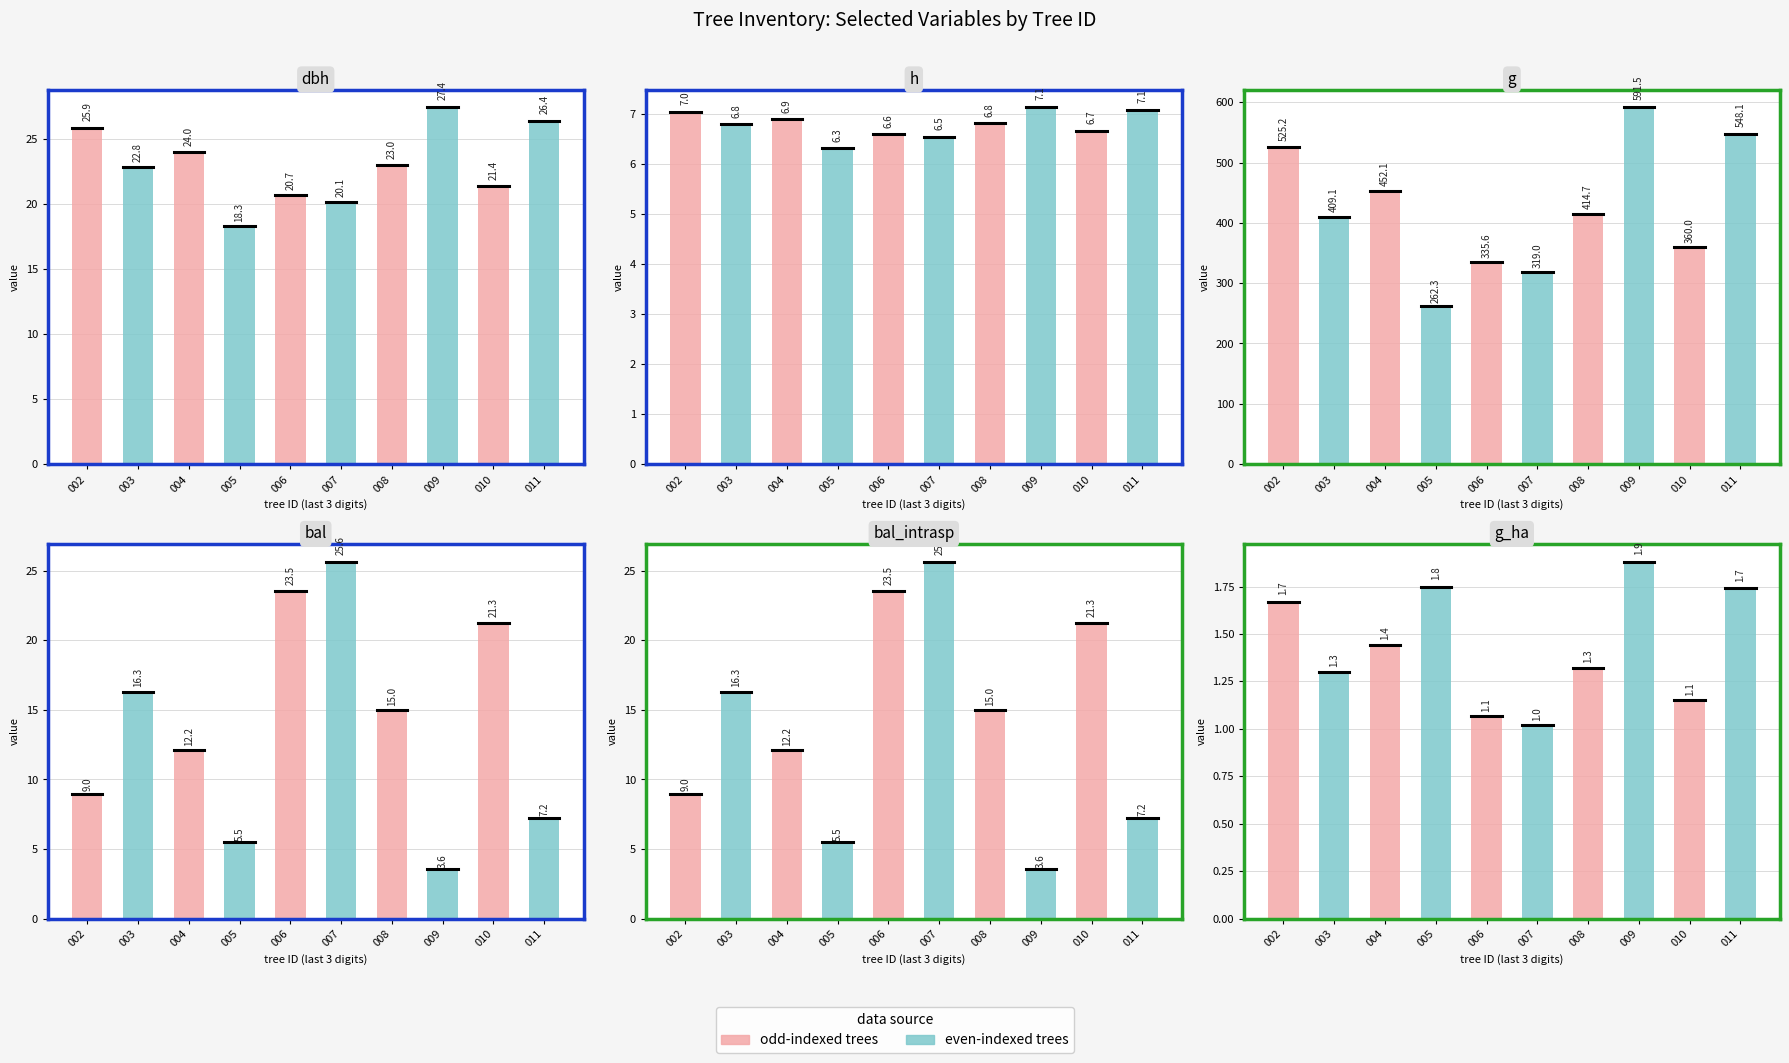

Which series has the widest spread of values?

even trees